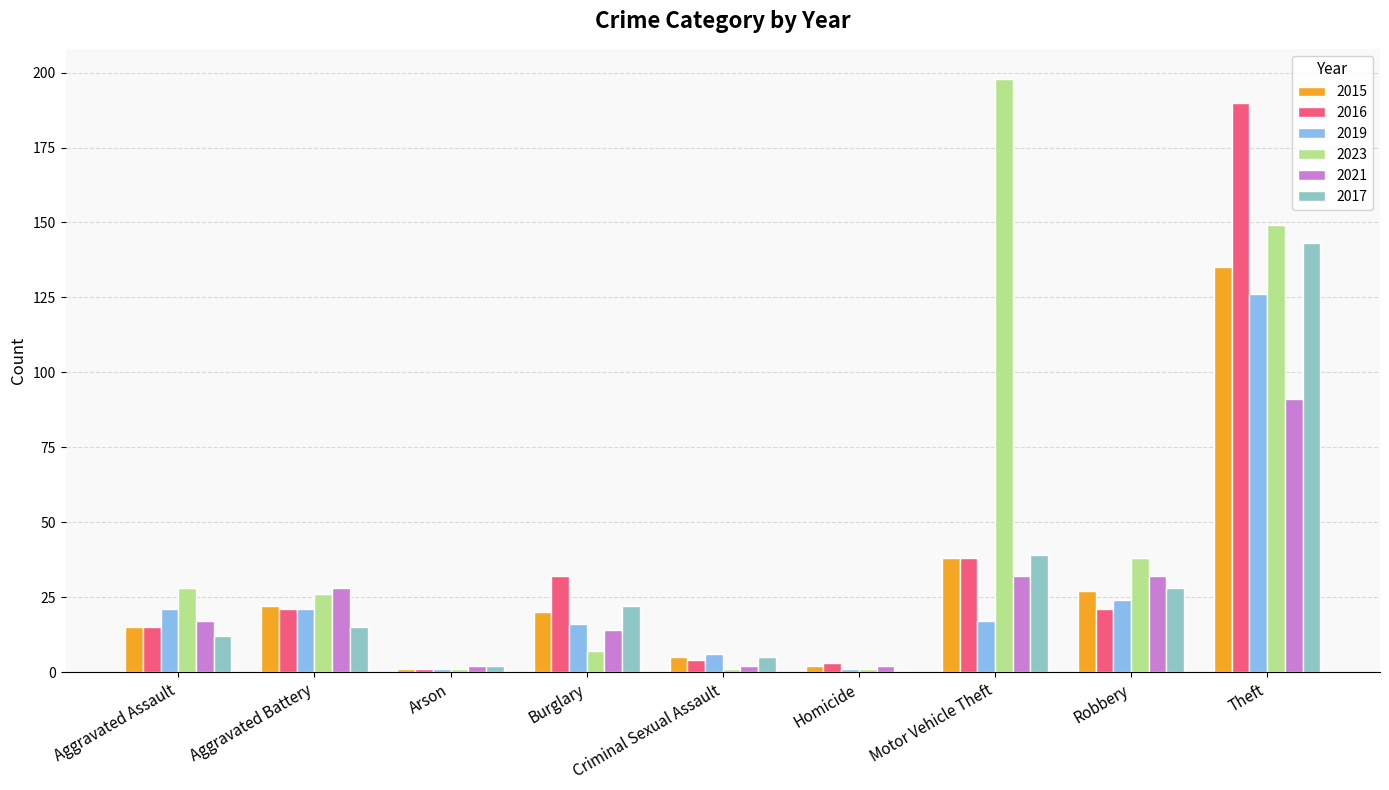

How many data points does each series have?

9